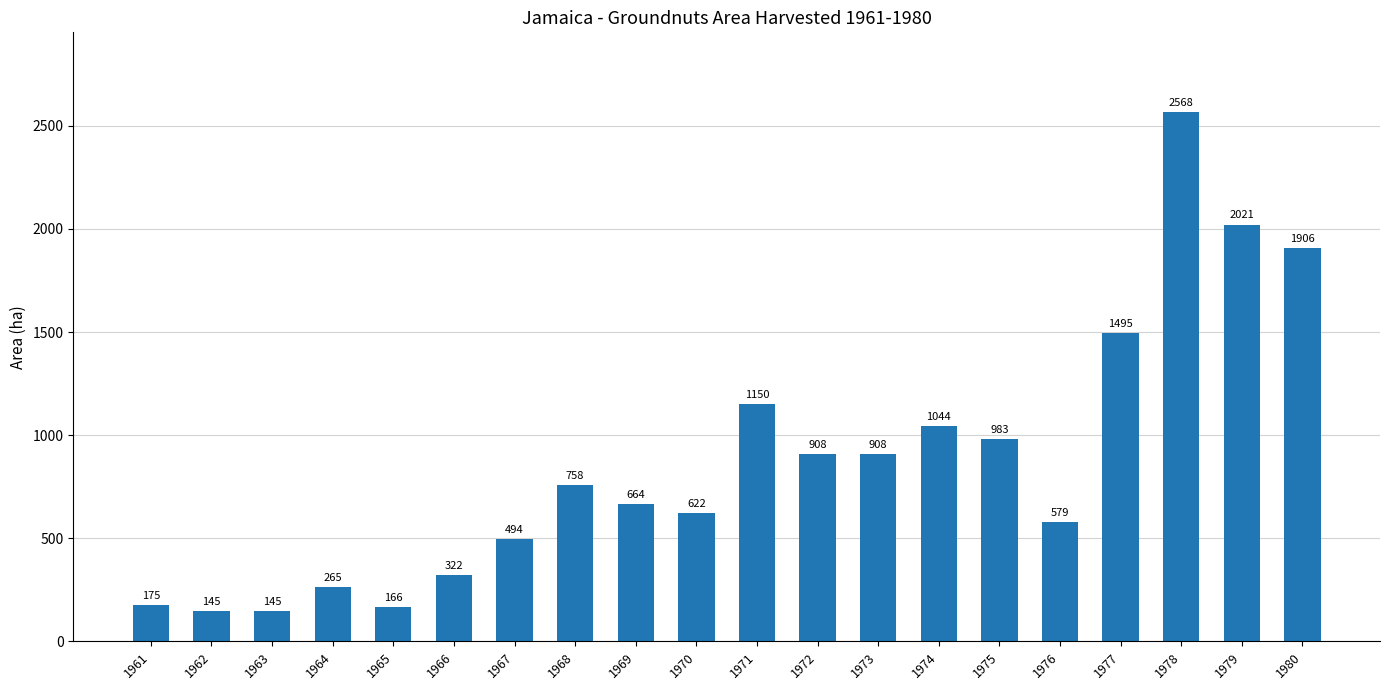

Is it true that the value at 1963 is 145?

True